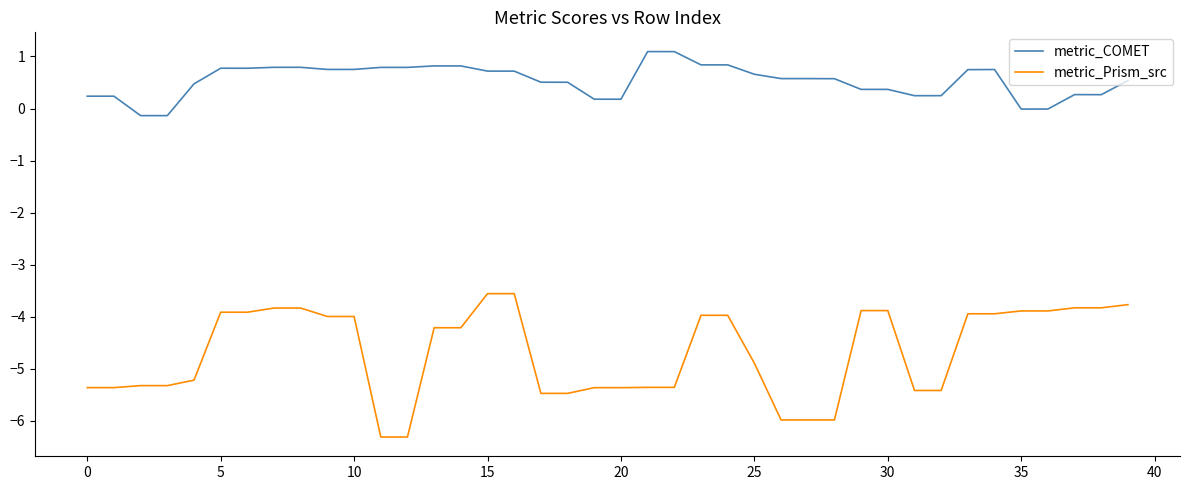

Which series has the widest spread of values?

metric_Prism_src